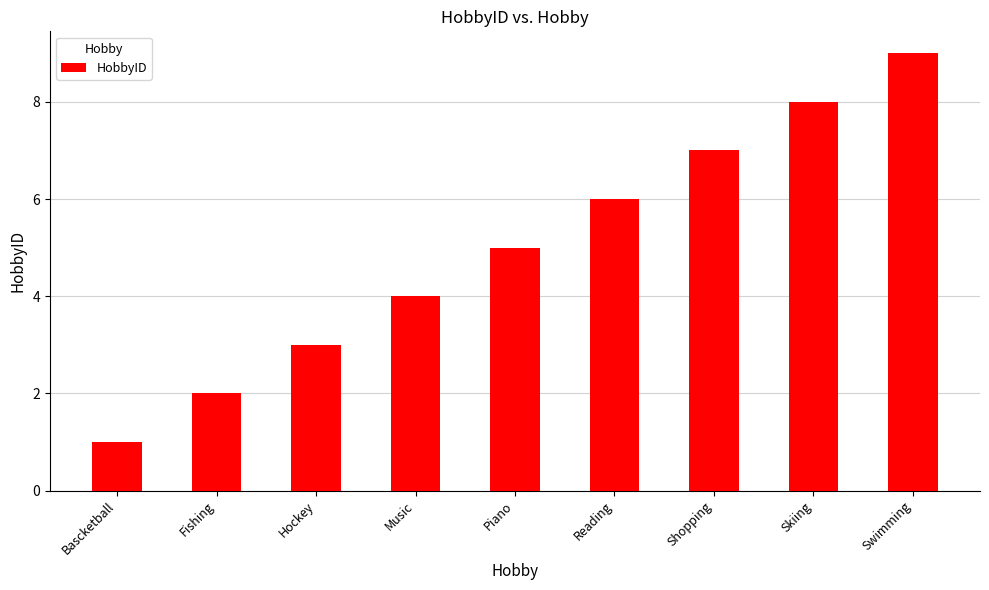

Rank the categories by value from highest to lowest.

Swimming, Skiing, Shopping, Reading, Piano, Music, Hockey, Fishing, Bascketball